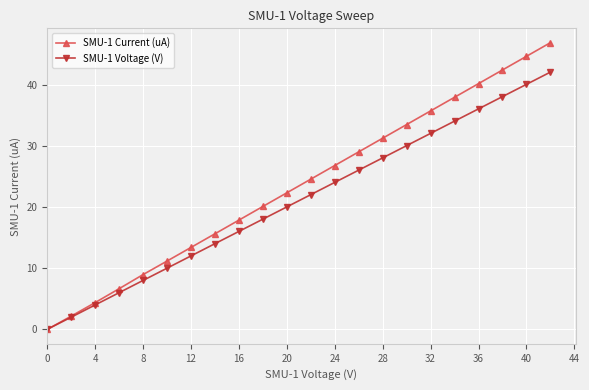

What is the value of the SMU-1 Voltage (V) point at the 5th from the left?

8.0